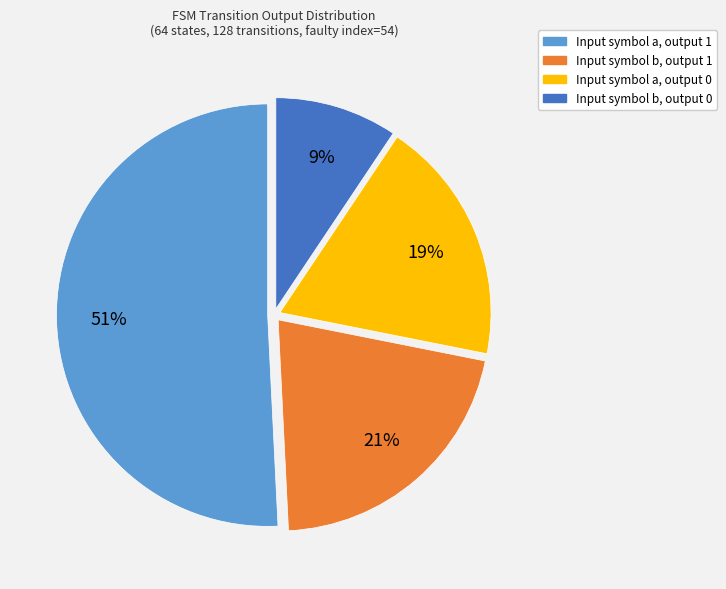

The Input symbol a, output 1 slice represents 59% of the pie. True or false?

False